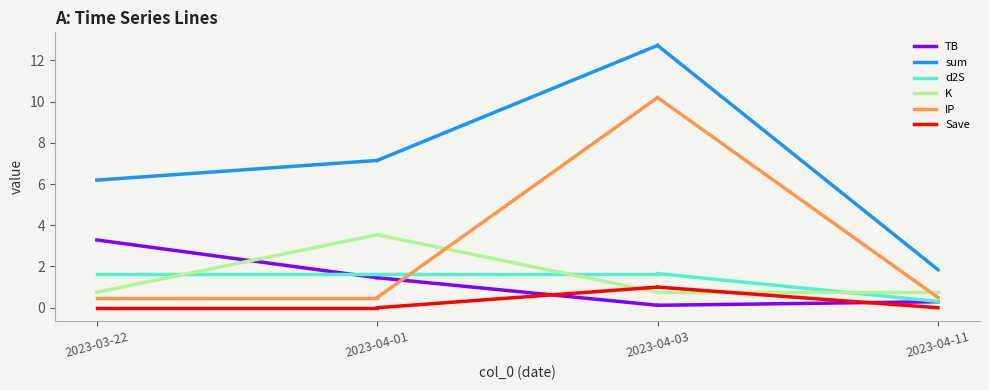

At which label is K closest to 2?

2023-03-22